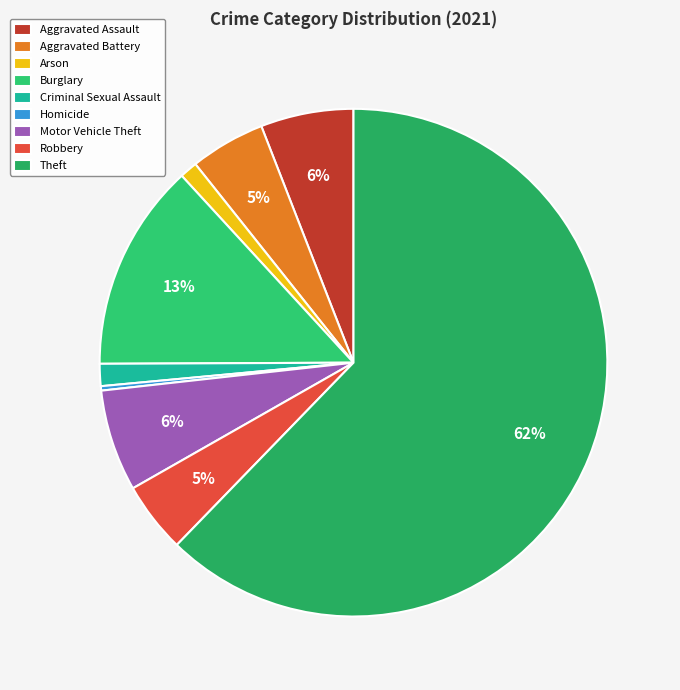

Rank the categories by value from lowest to highest.

Homicide, Arson, Criminal Sexual Assault, Robbery, Aggravated Battery, Aggravated Assault, Motor Vehicle Theft, Burglary, Theft